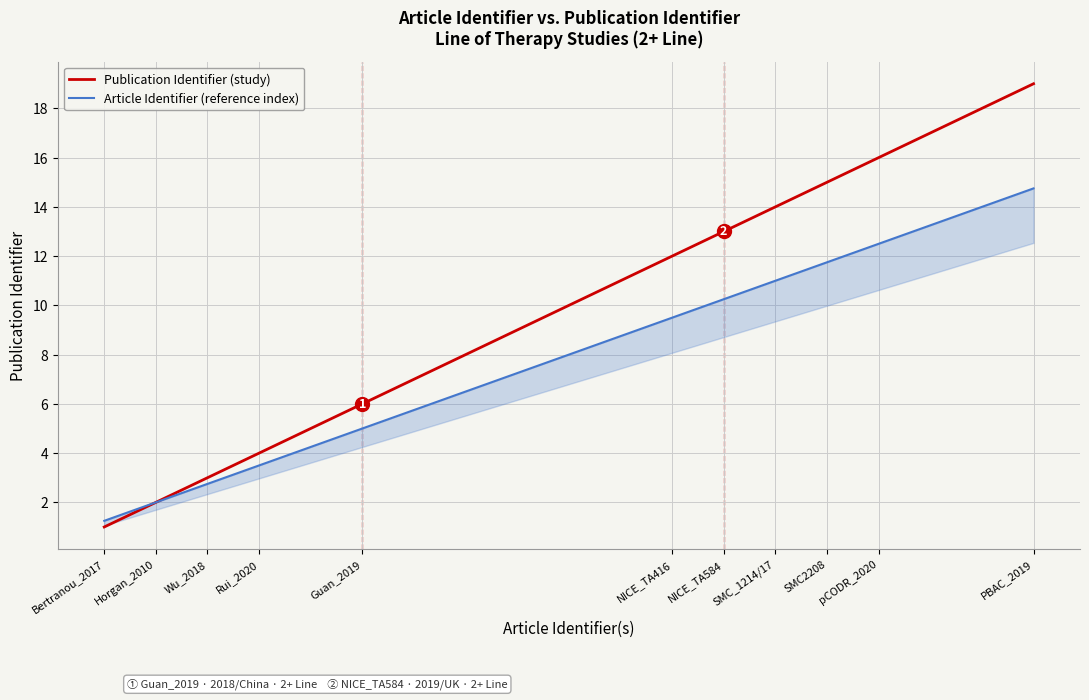

How many data points does each series have?

11